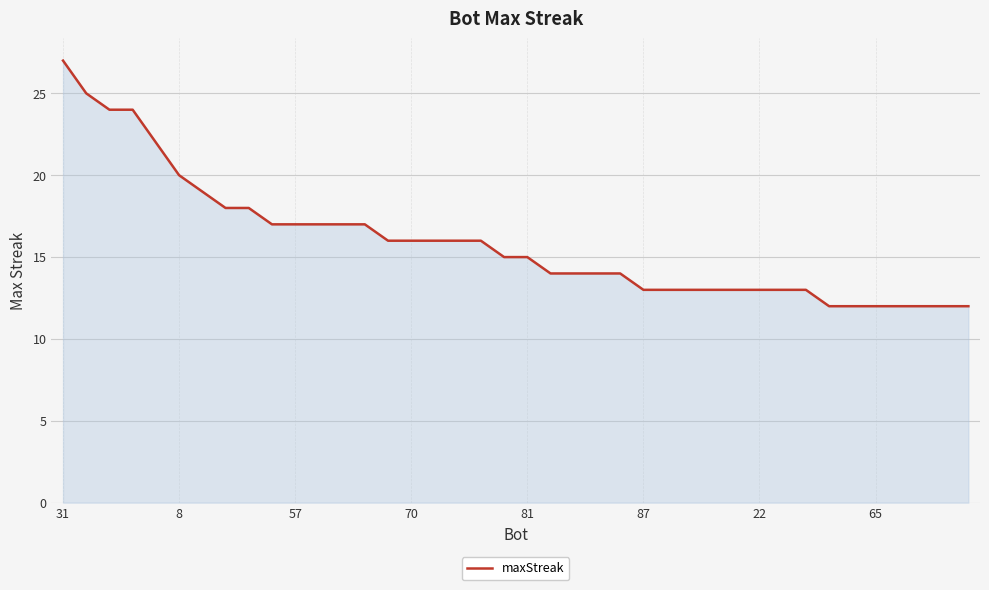

What is the smallest value displayed?

12